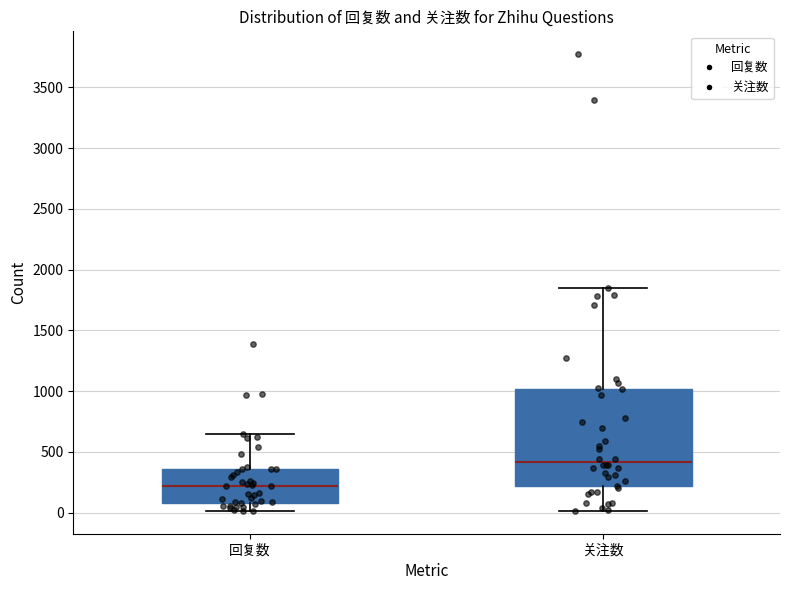

Which box has the highest median line?

关注数